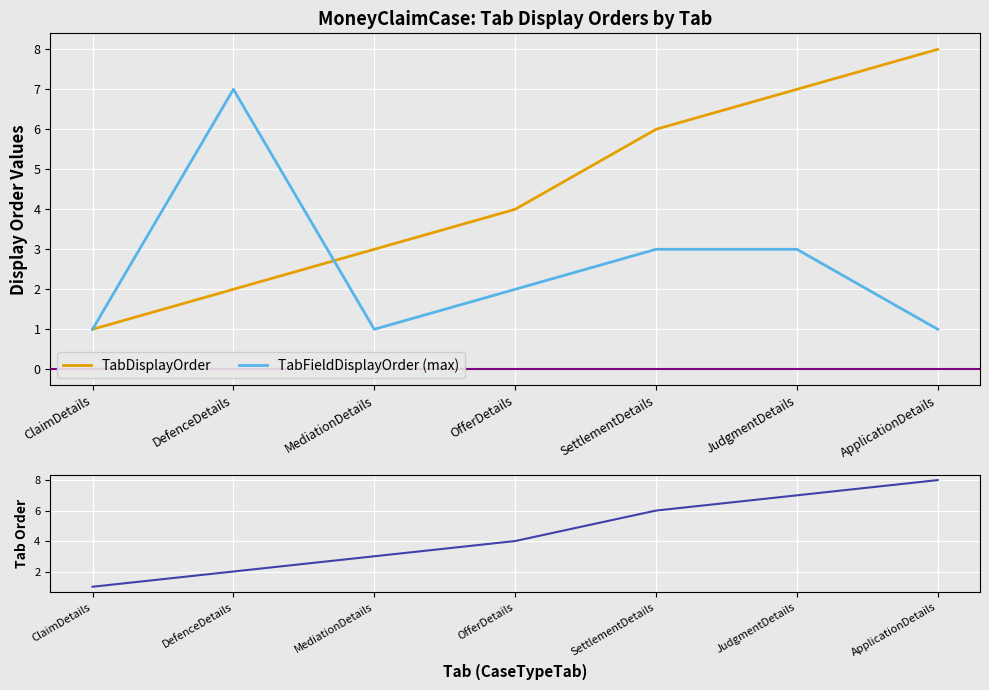

What is the label of the 2nd point from the right?

JudgmentDetails